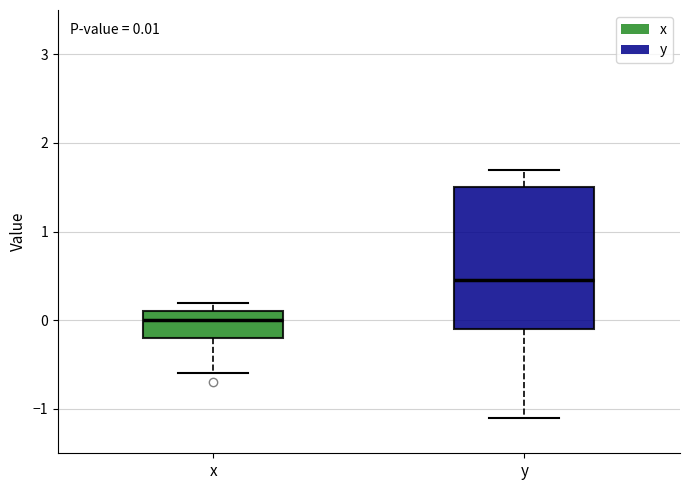

Which box's median line is the highest?

y